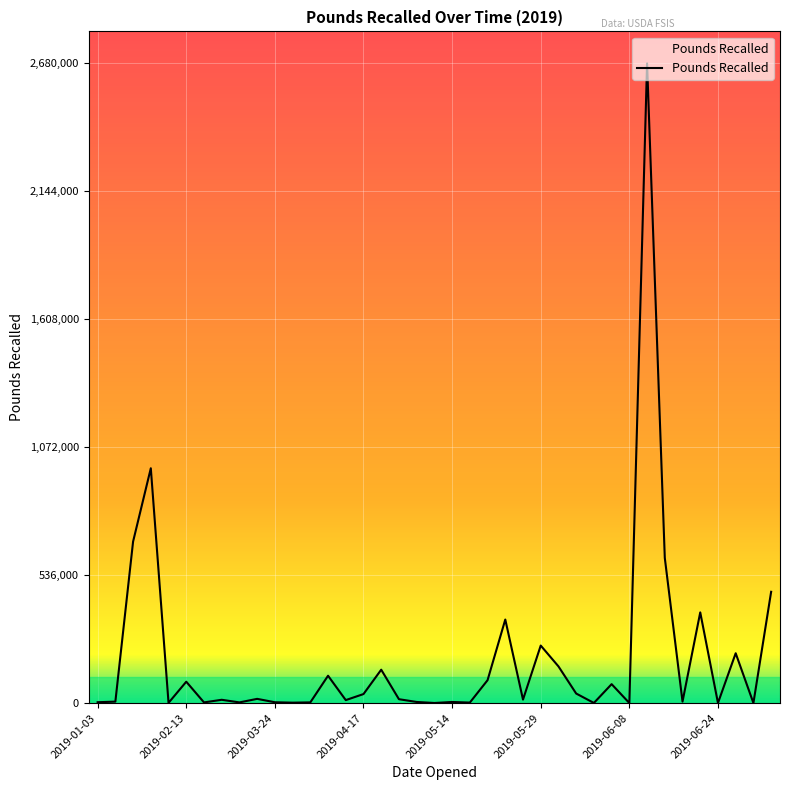

What is the difference between the maximum and minimum values?

2679925